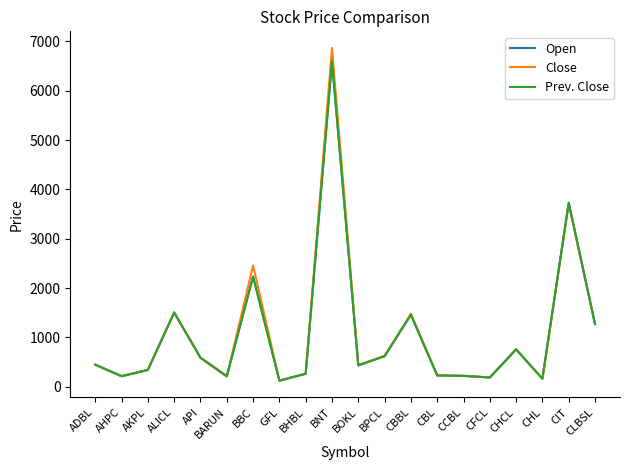

Is this an area chart (filled region under the line)?

No